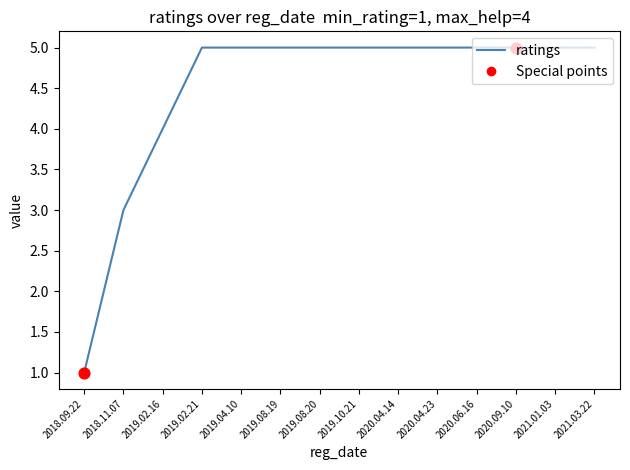

What is the ratio of the value at 2019.02.16 to the value at 2020.04.14?

0.8